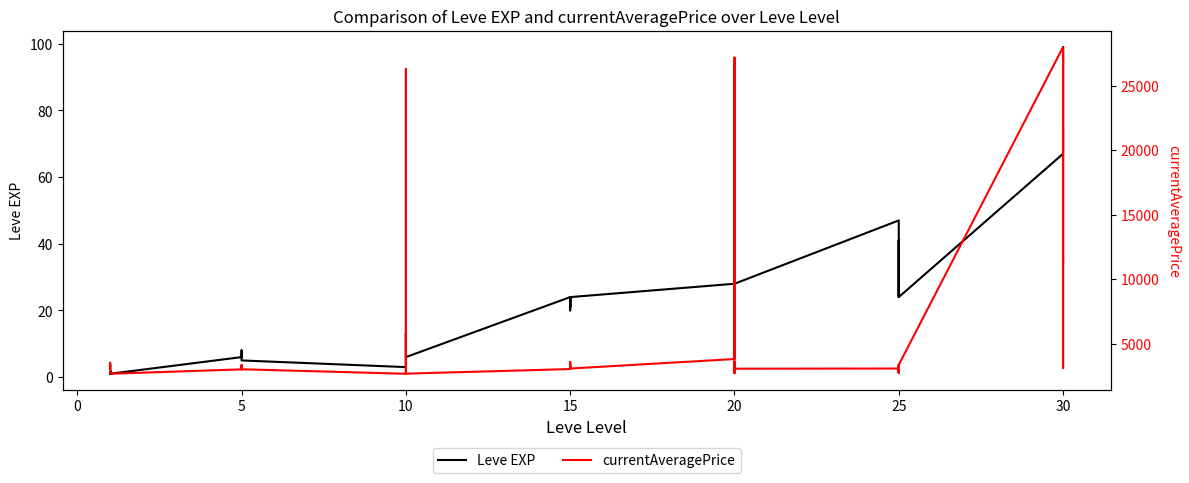

Between 25 and 15, which is larger?

25